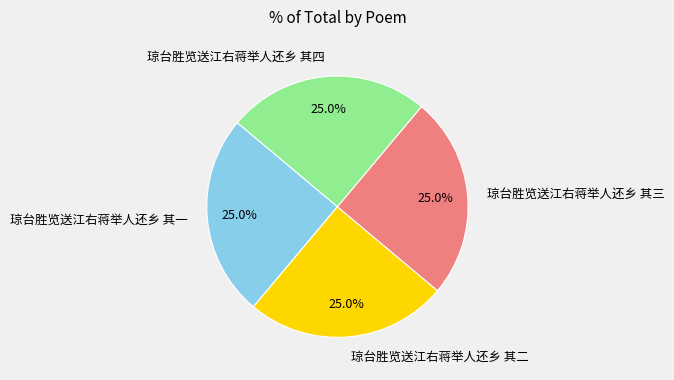

What is the total percentage of 琼台胜览送江右蒋举人还乡 其三 and 琼台胜览送江右蒋举人还乡 其一?

50.0%